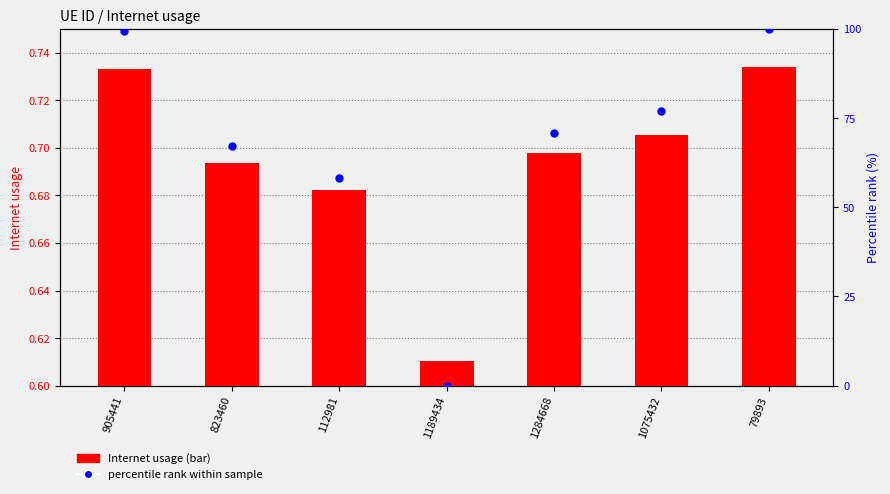

At which category is the sum across all series the highest?

79893